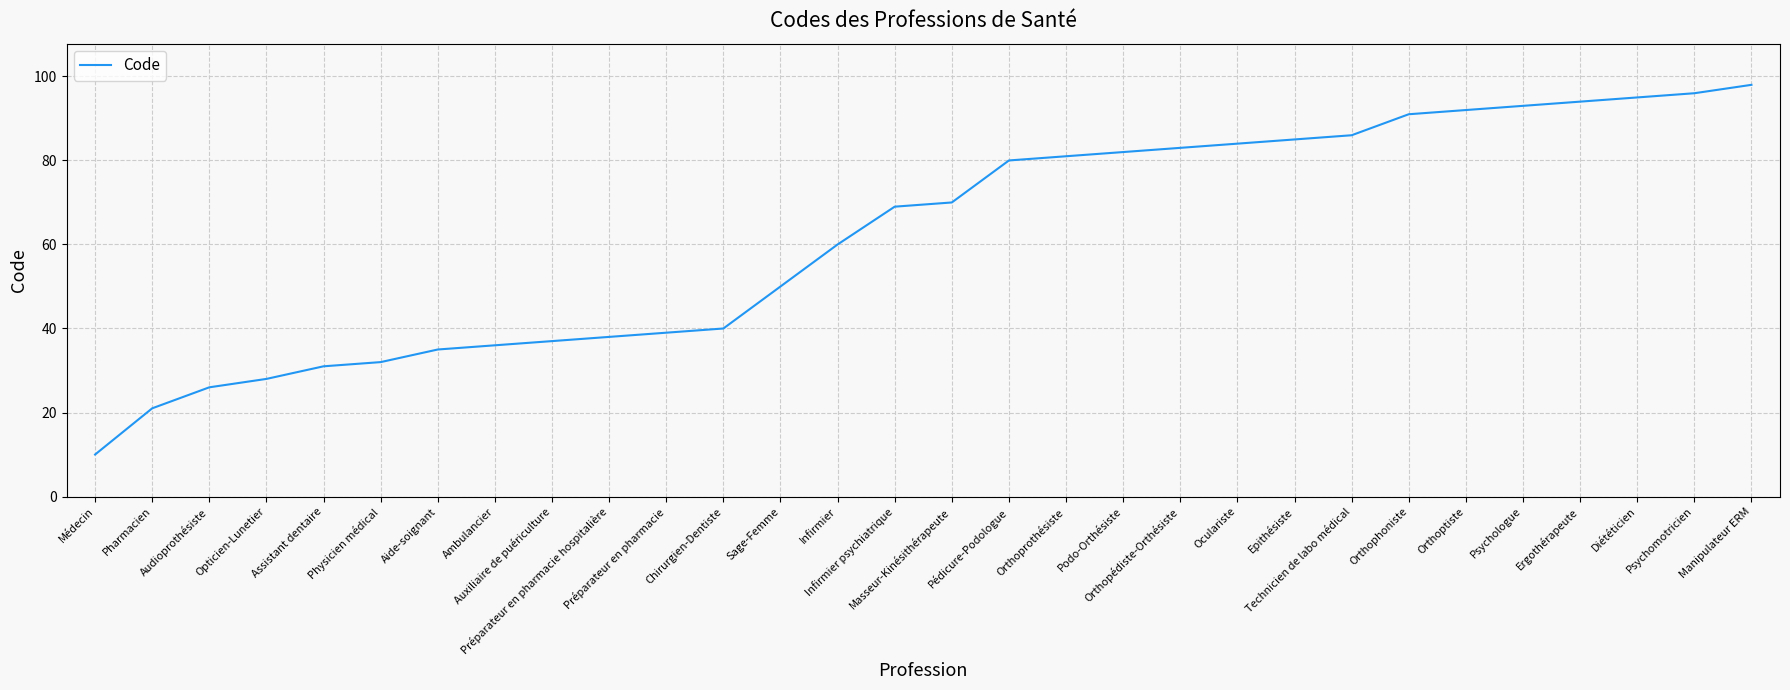

What is the difference between the maximum and minimum values?

88